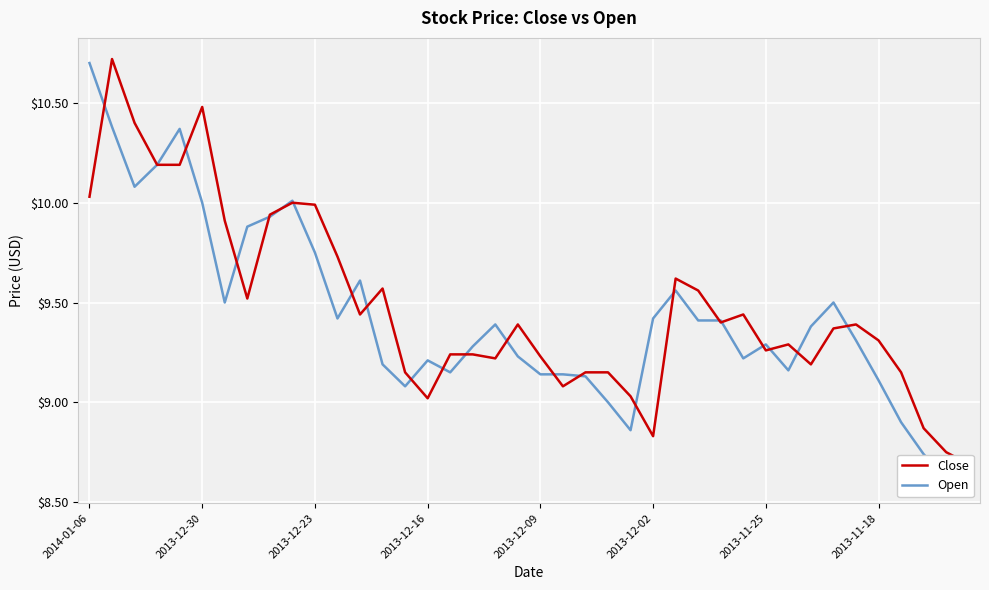

The value of Open at 32 is 9.4. True or false?

True